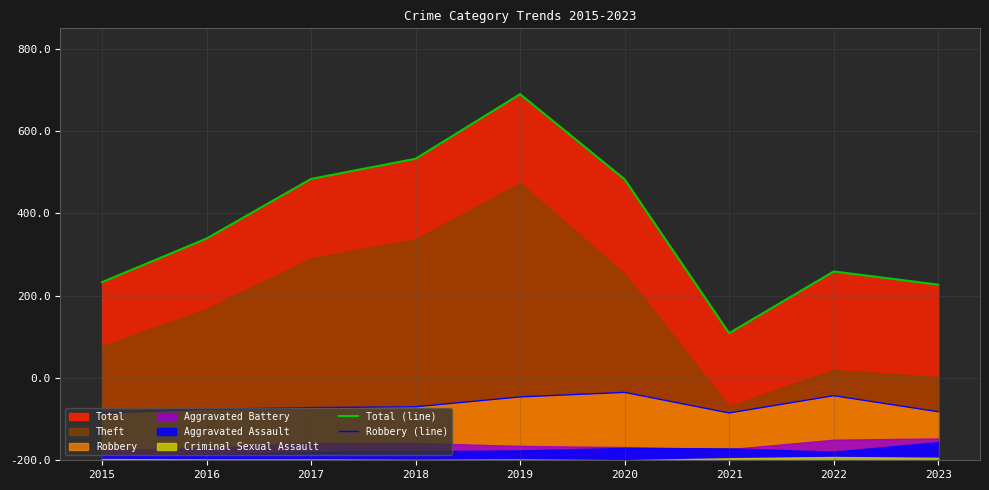

True or false: Robbery (line) has more than 2 points higher than both neighbors.

False